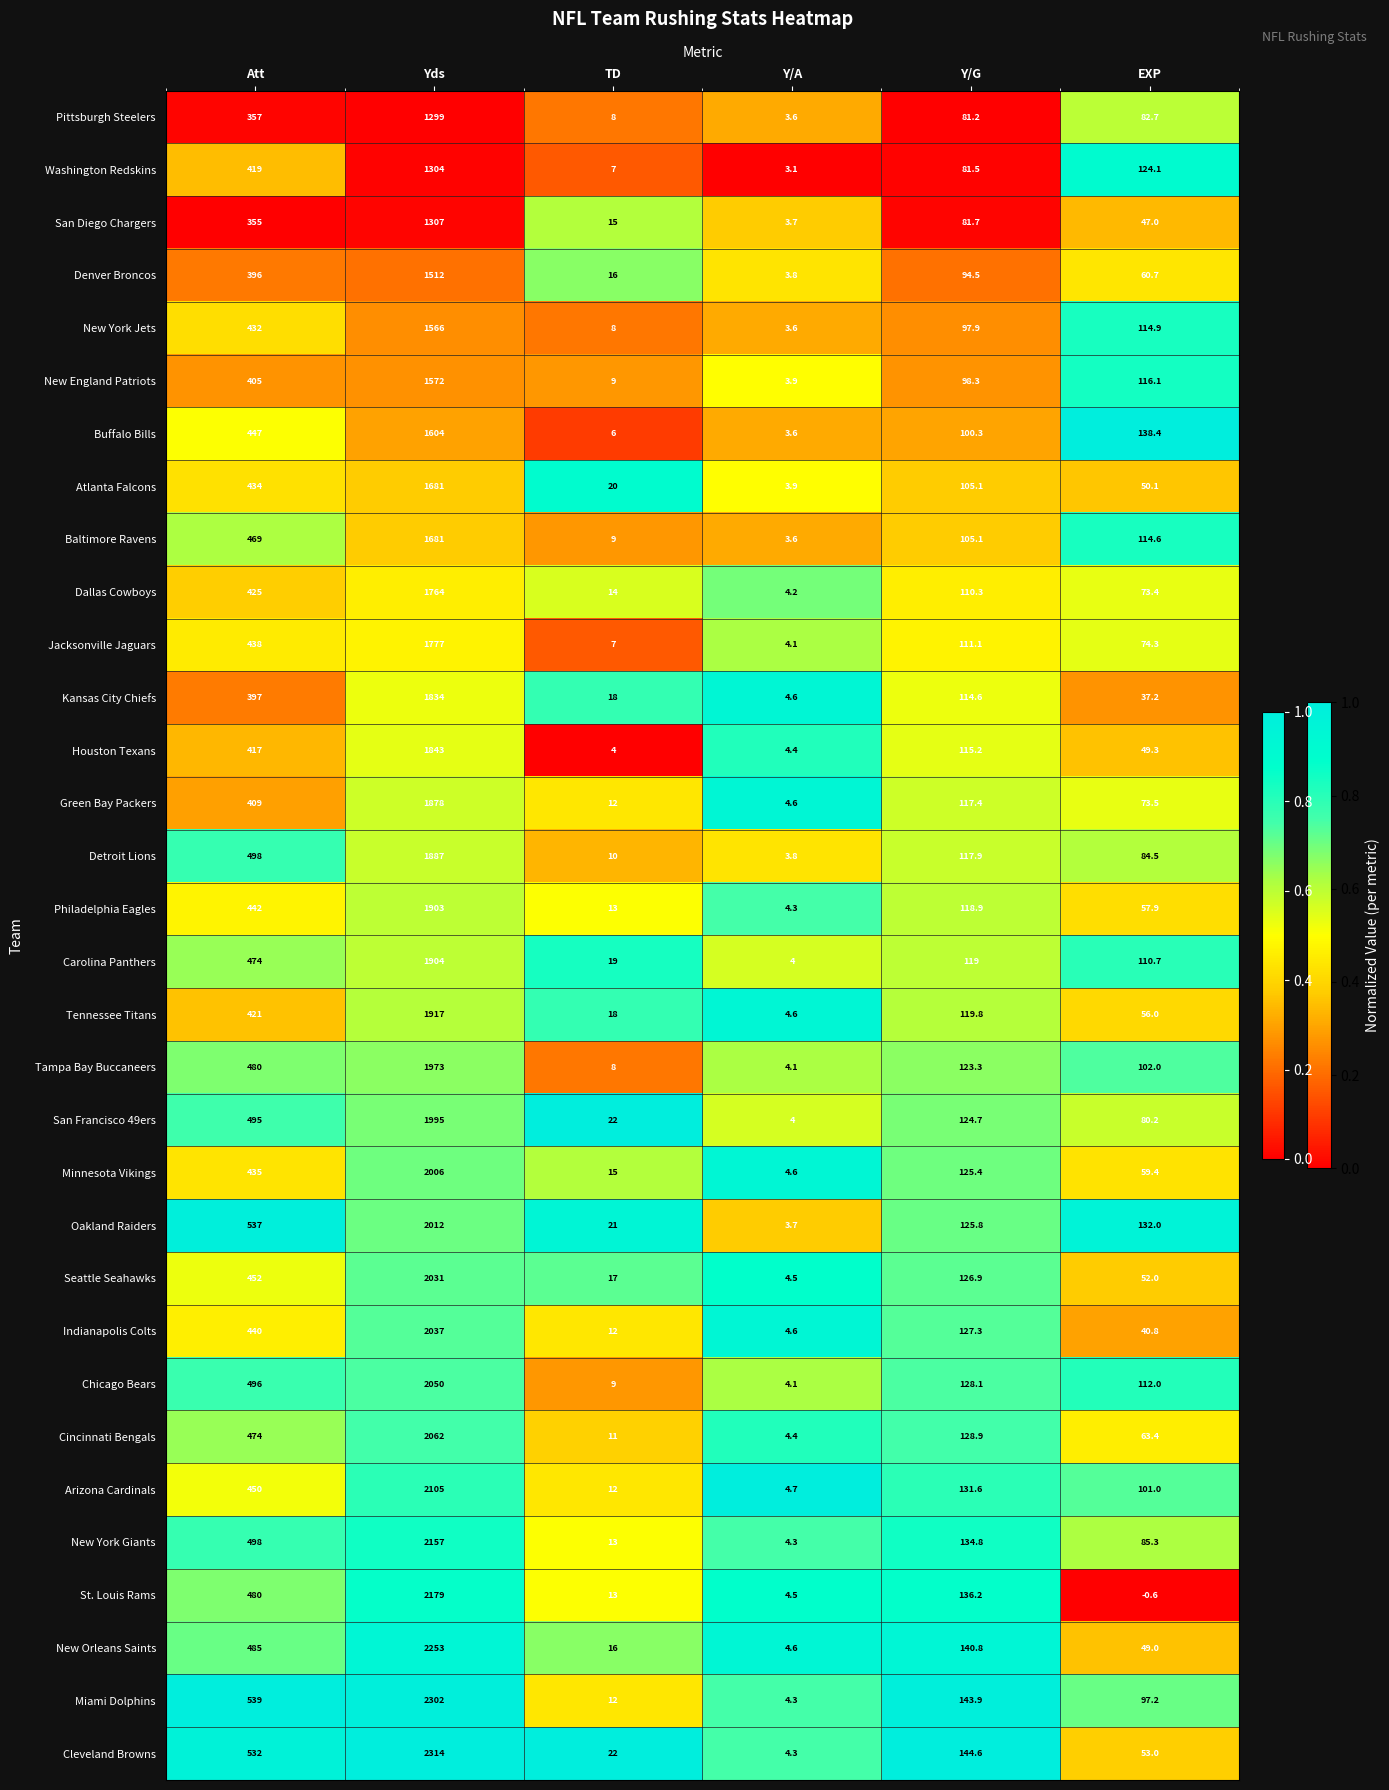

What is the difference between the second highest and second lowest values in the St. Louis Rams series?

475.5